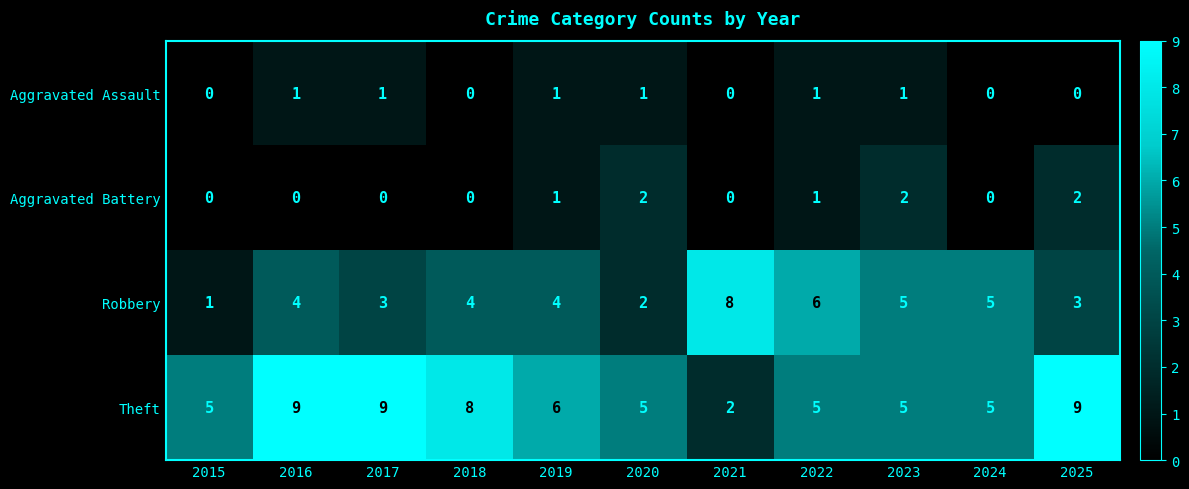

List the series in order of their peak value, highest first.

Theft, Robbery, Aggravated Battery, Aggravated Assault